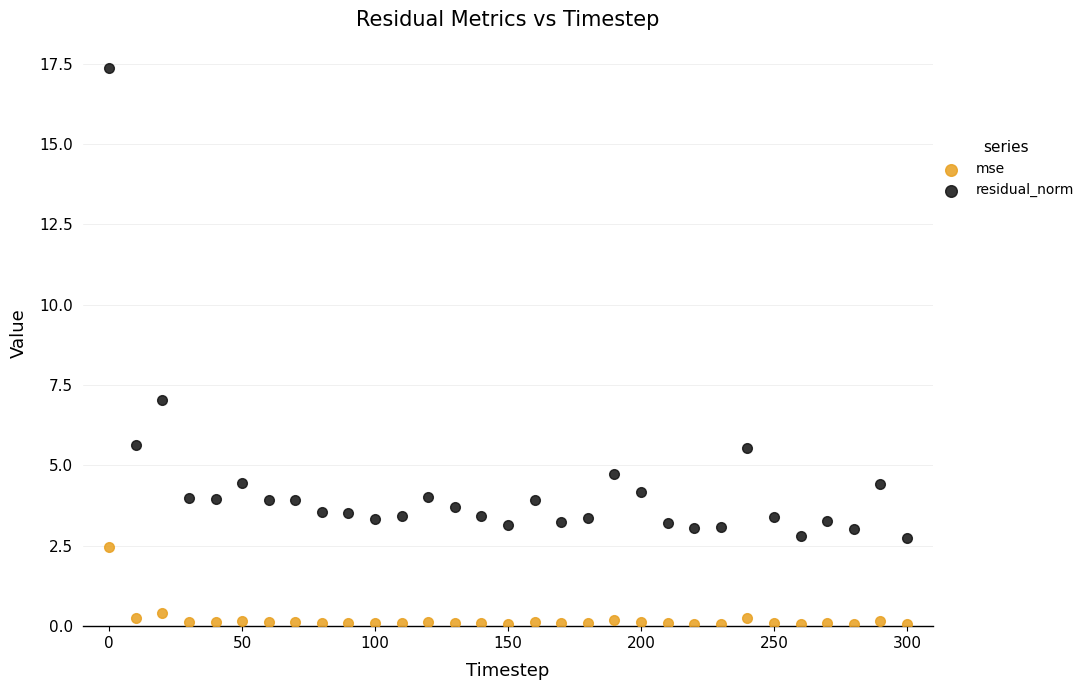

Which series contains the lowest Y value?

mse